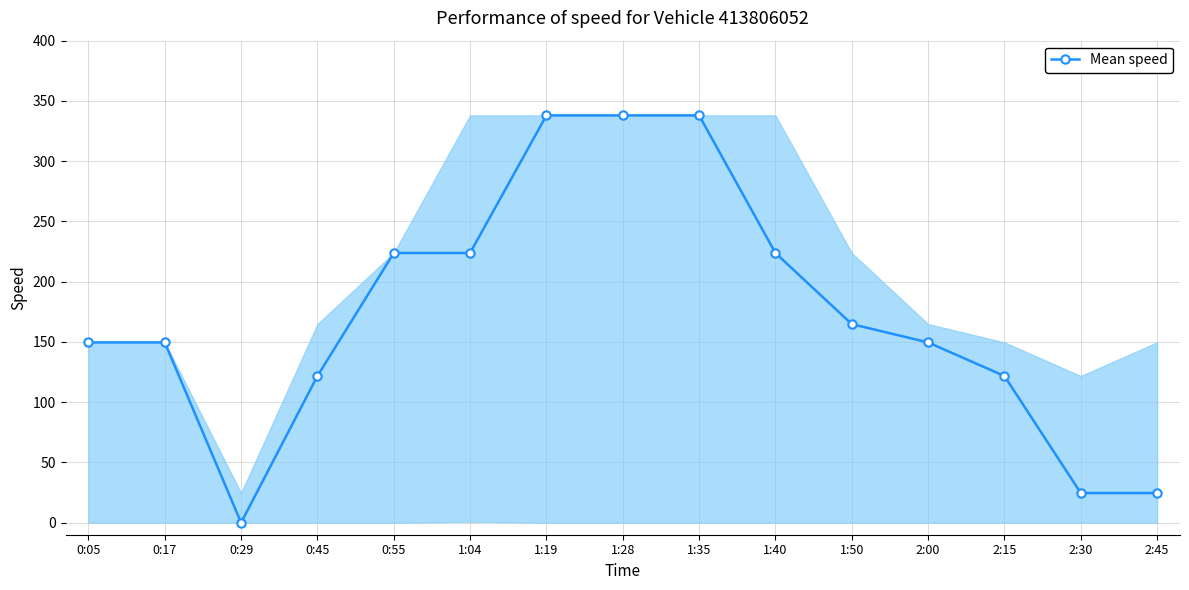

Reading left to right, what are all the values shown in this chart?

149.6	149.6	0.0	121.7	223.8	223.8	338.0	338.0	338.0	223.8	164.8	149.6	121.7	24.6	24.6